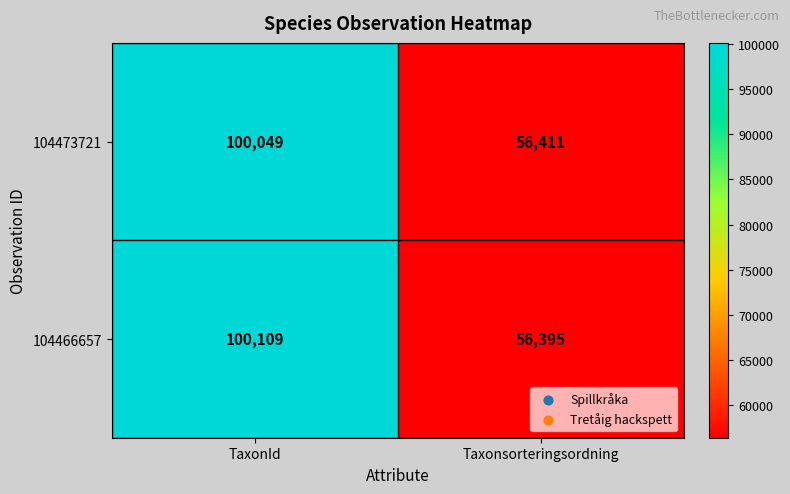

The value of 104466657 at Taxonsorteringsordning is 31231. True or false?

False